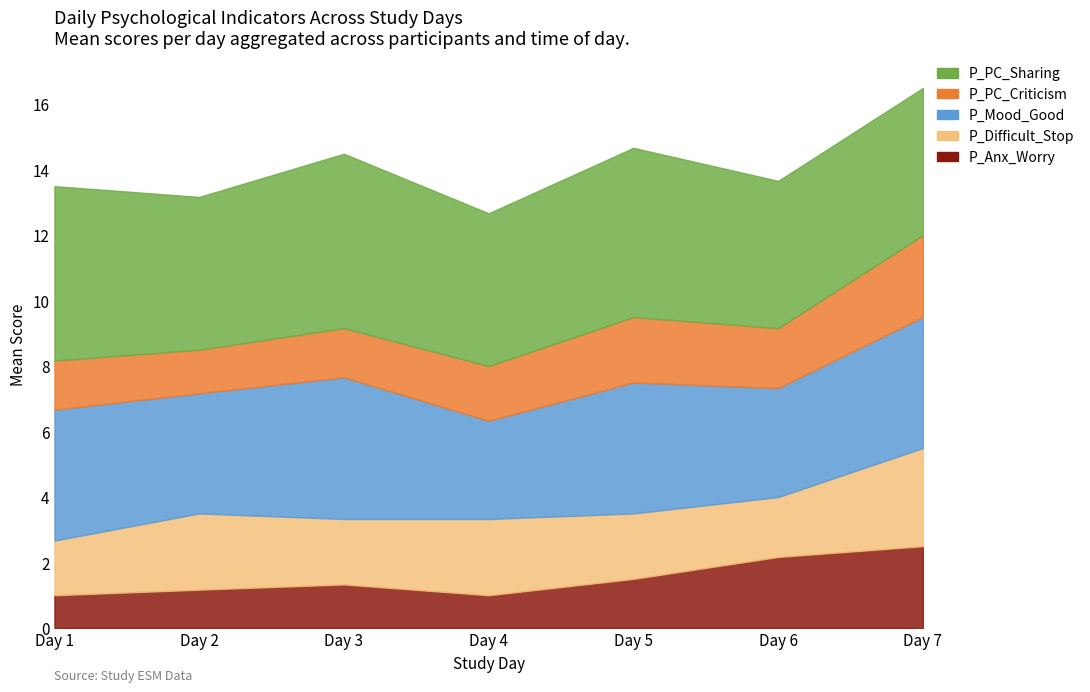

Between Day 4 and Day 5, which is larger?

Day 5